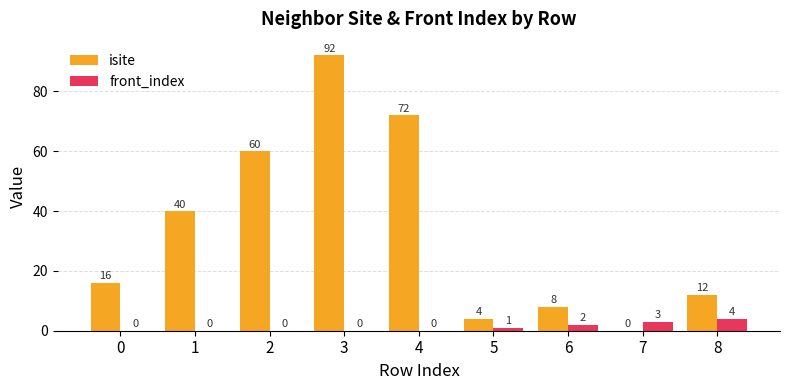

Is the value of isite at 8 greater than the value of front_index at 4?

Yes